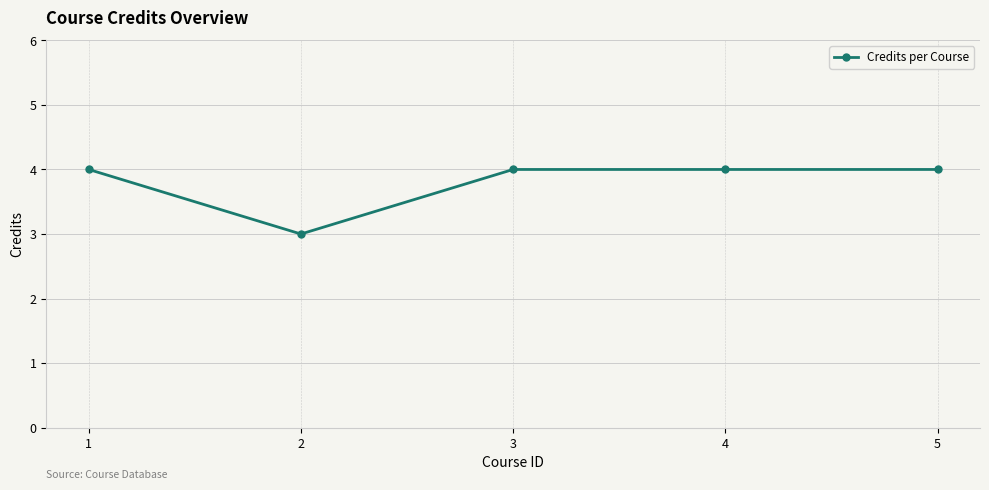

What is the average value?

4